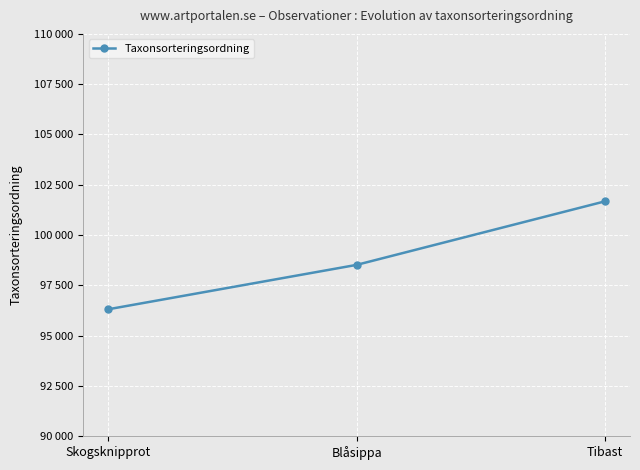

At which label does the data first exceed 98520?

Tibast